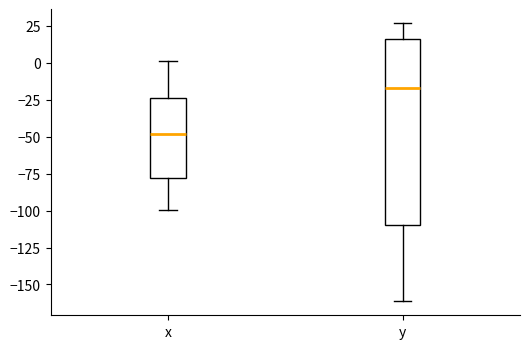

Reading left to right, read every box against the y-axis: the position of its median line, the range the box covers, and the ends of its whiskers. The values are not printed on the chart, so give them approximately, as read against the axis.

x: median -50, box -80 to -25, whiskers -100 to 0
y: median -15, box -110 to 15, whiskers -160 to 25